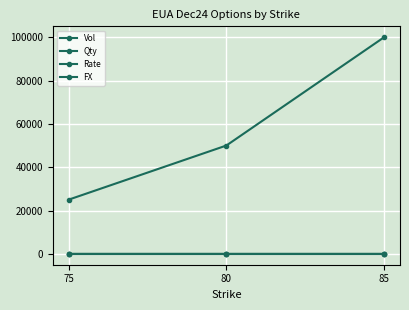

At which label does Vol reach its peak?

85